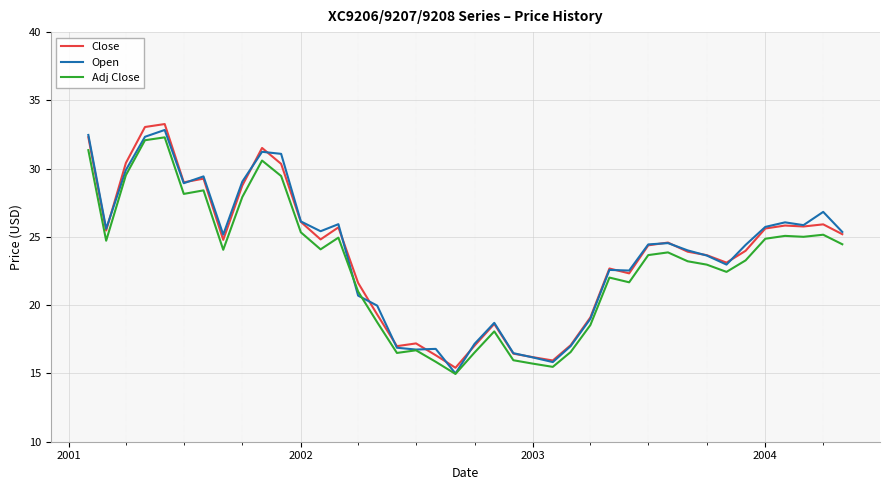

Does the chart display data point markers on the line(s)?

No